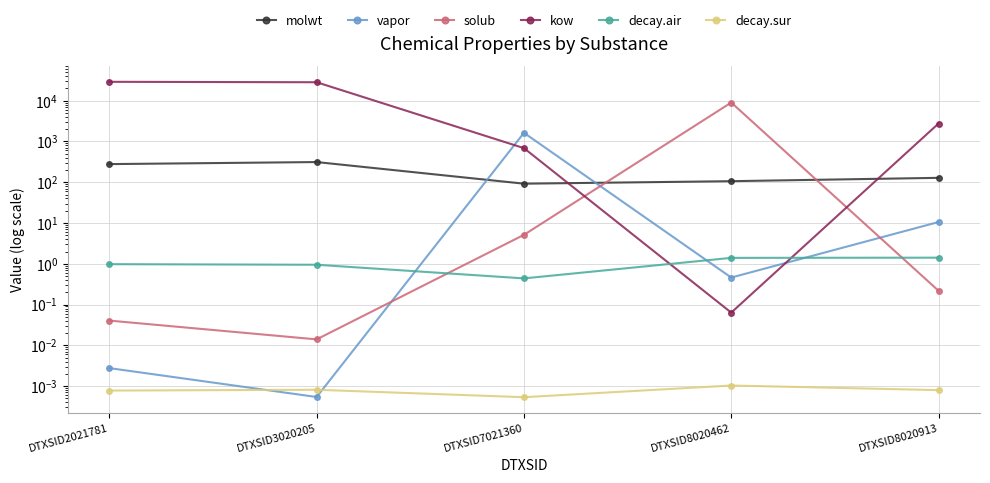

At which label is decay.sur closest to 0?

DTXSID7021360